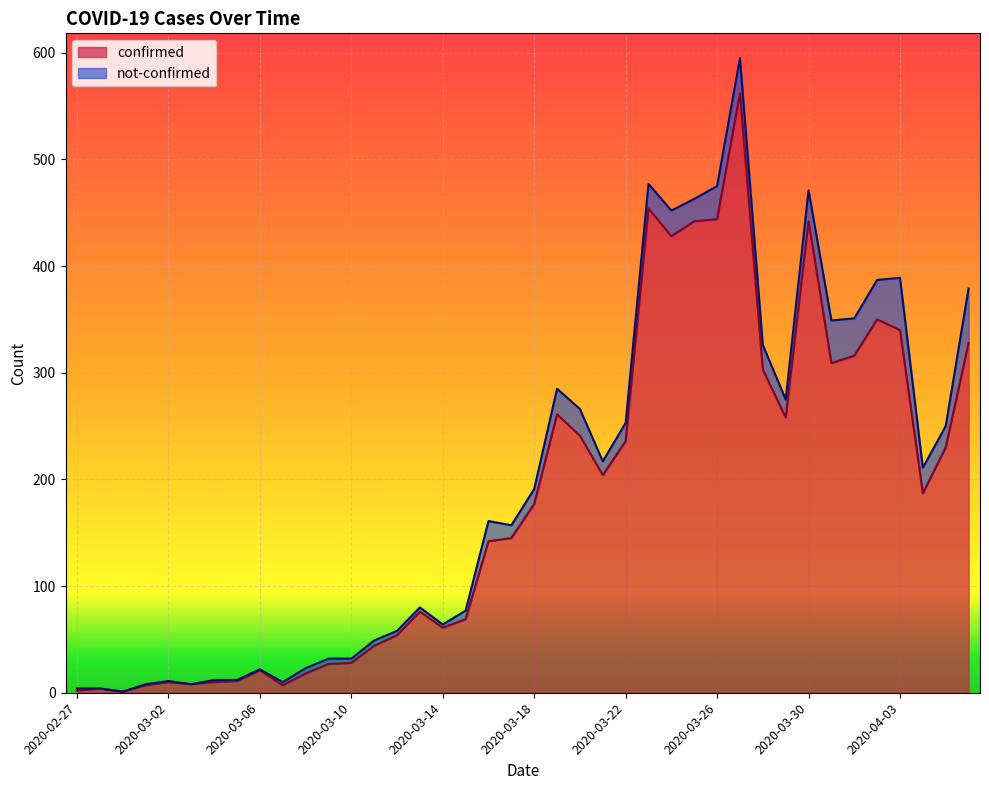

At which label does the data first exceed 177?

2020-03-19